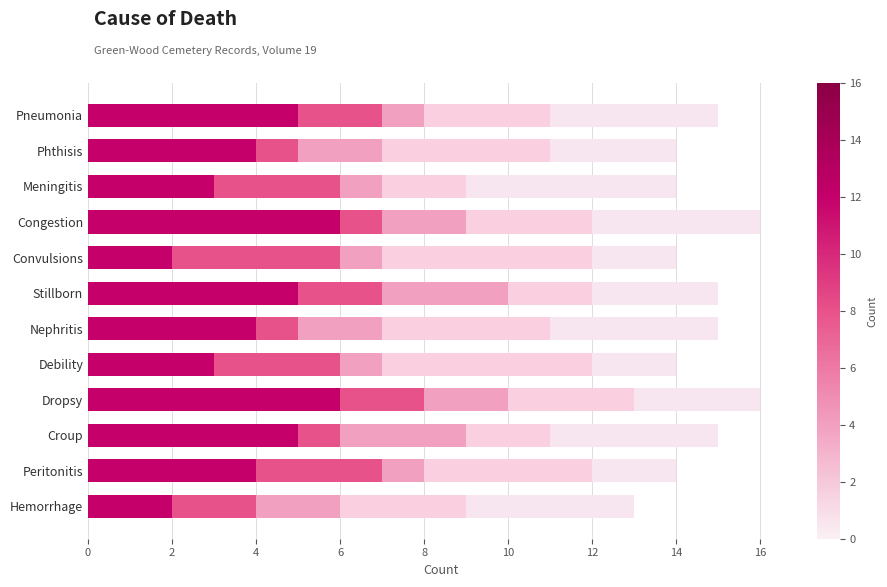

How many data points does each series have?

12